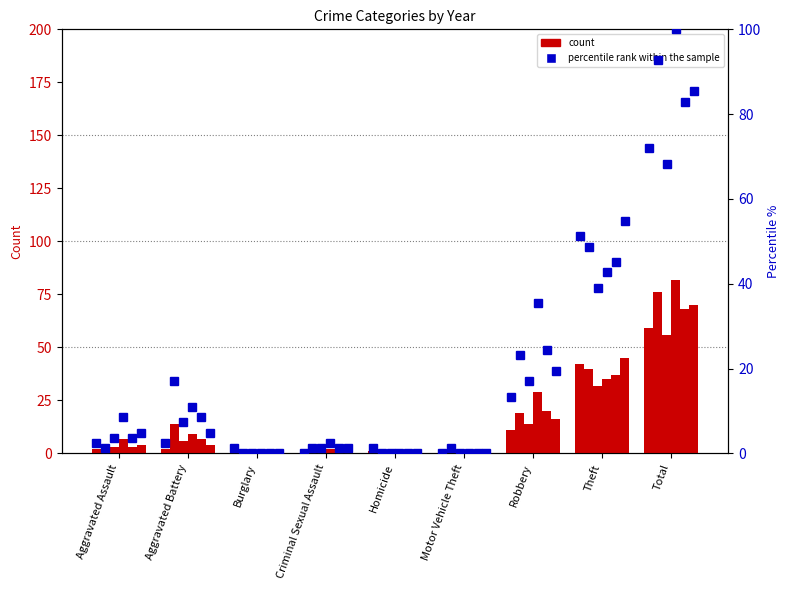

Rank the categories by 2023 value from lowest to highest.

Burglary, Homicide, Aggravated Assault, Criminal Sexual Assault, Motor Vehicle Theft, Aggravated Battery, Robbery, Theft, Total